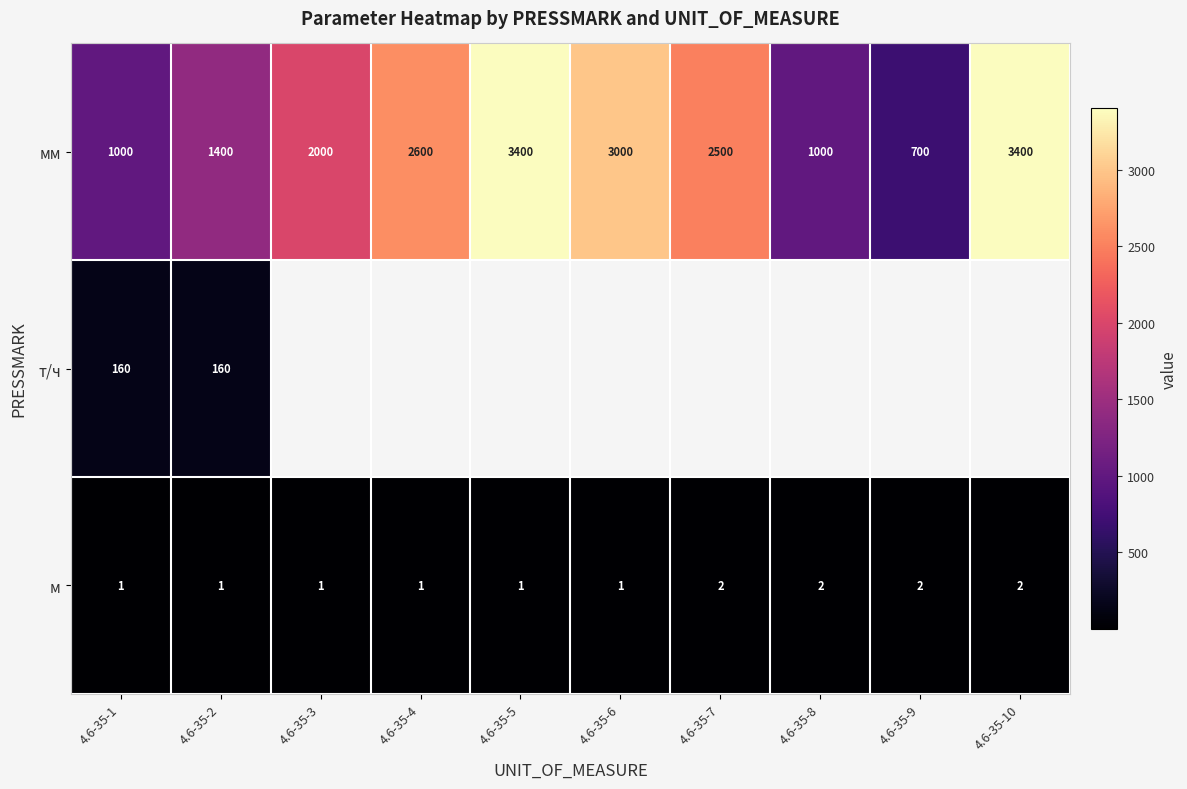

The value of мм at 4.6-35-7 is 2500. True or false?

True